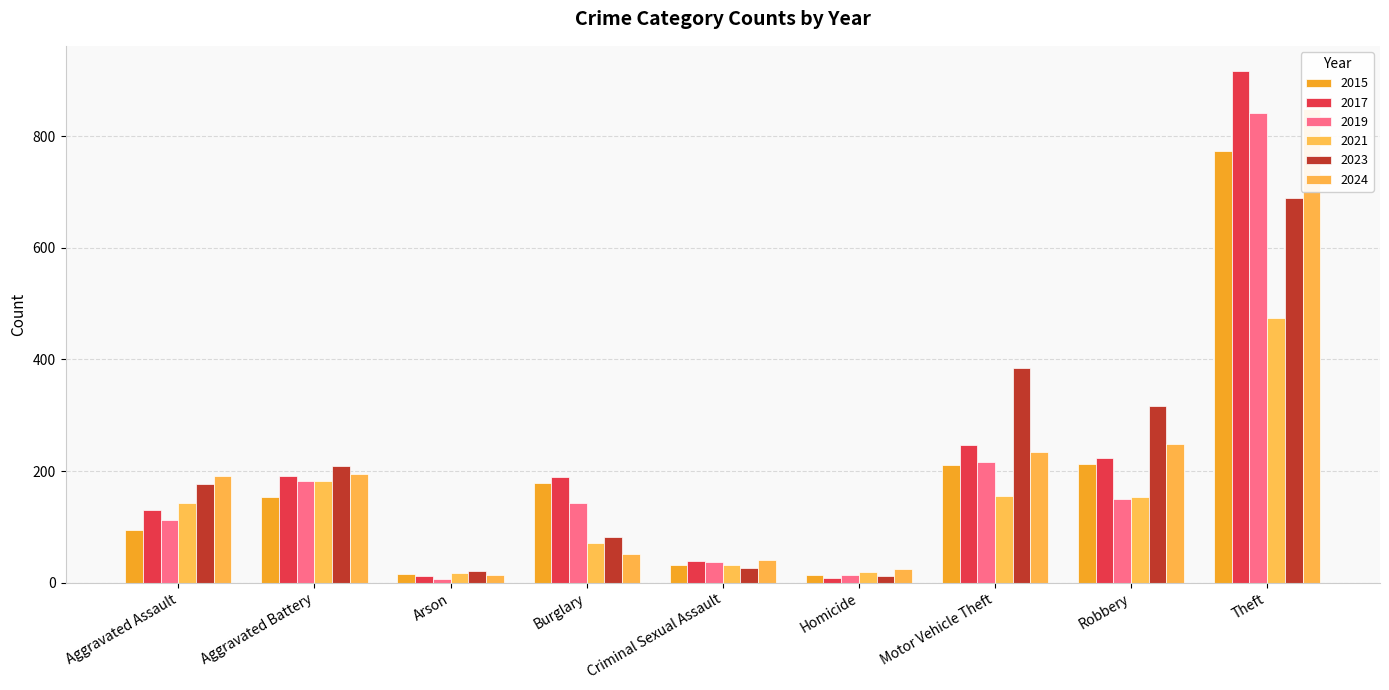

Between Theft and Motor Vehicle Theft, which is larger?

Theft